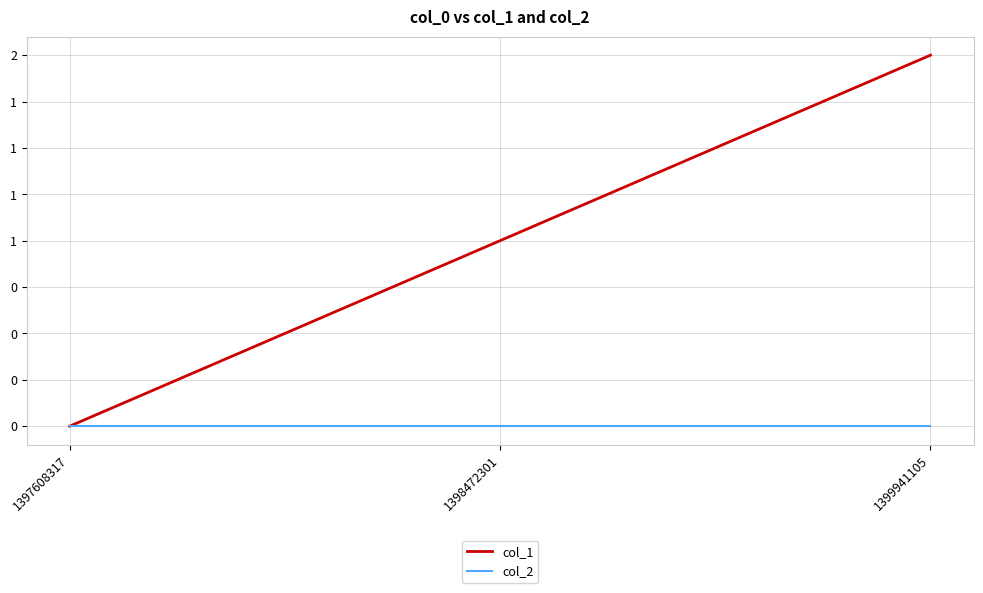

Which series has the largest total across all categories?

col_1